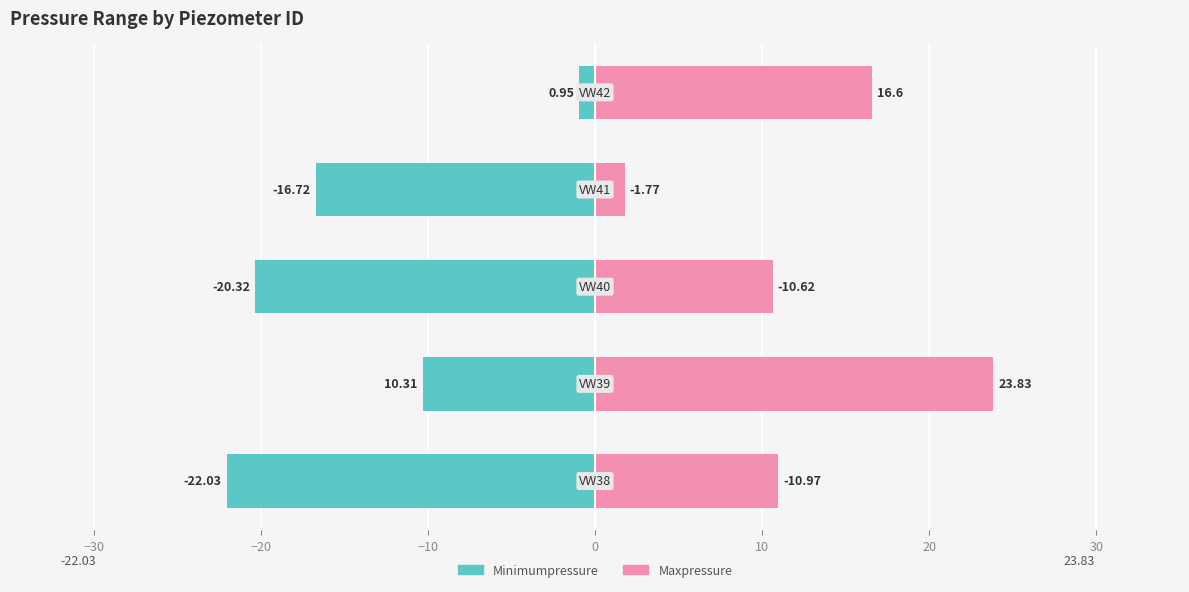

What is the smallest value displayed?

-22.0